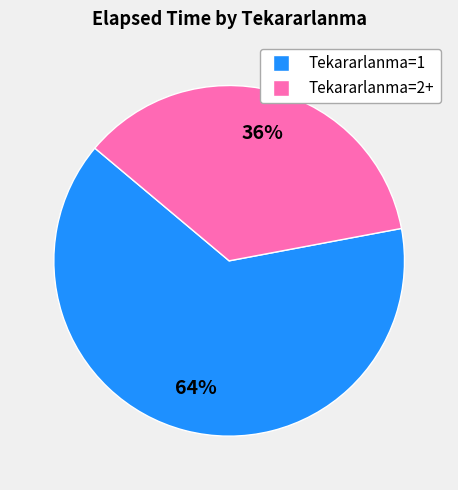

How many slices are in this pie chart?

2